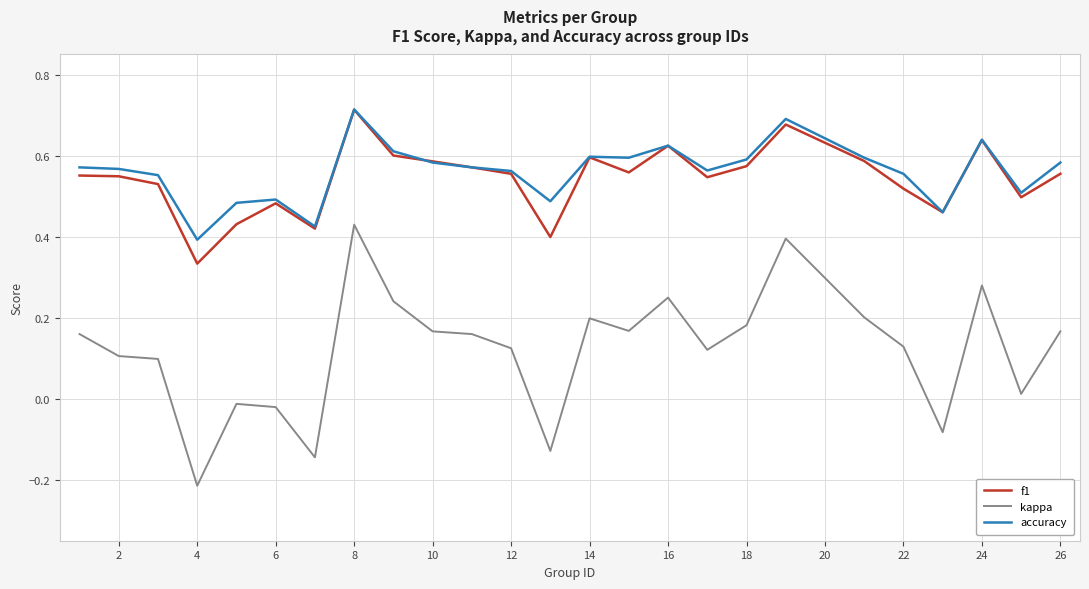

True or false: accuracy and kappa intersect in this chart.

False